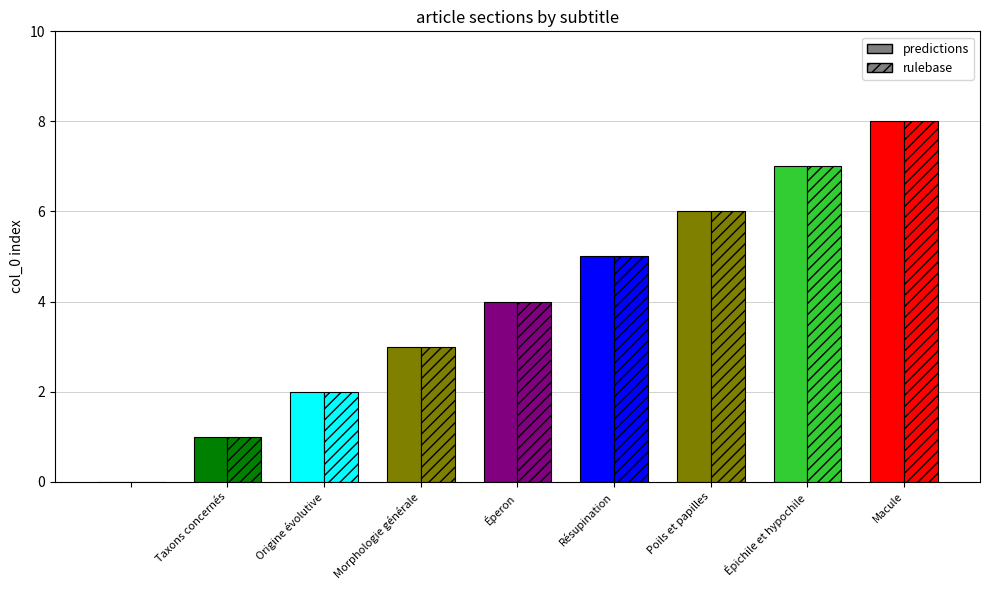

Which series has the largest range (max minus min)?

predictions